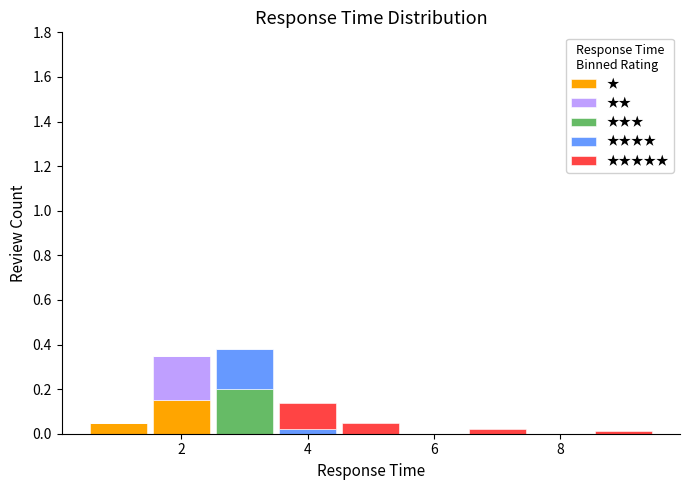

Which range on the x-axis has the tallest stacked bar (by total height)?

2.5 to 3.5